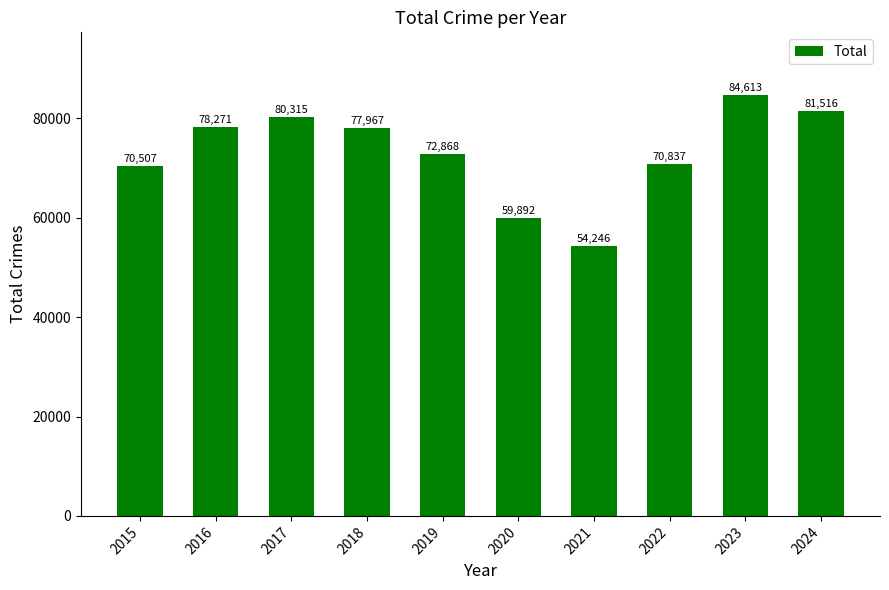

What is the approximate value at 2022?

70837